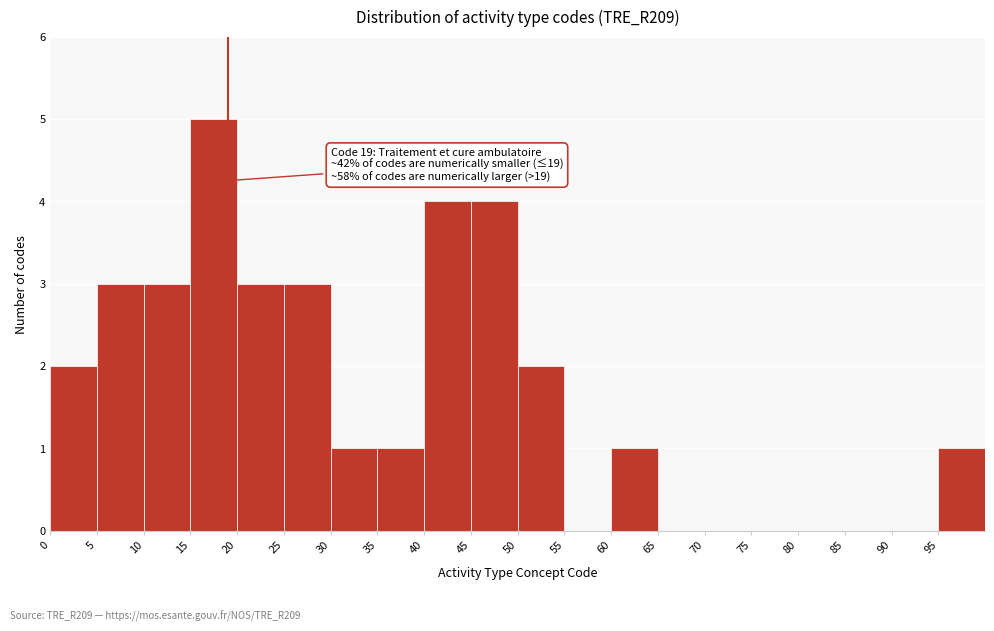

Which range on the x-axis has the tallest bar?

15 to 20